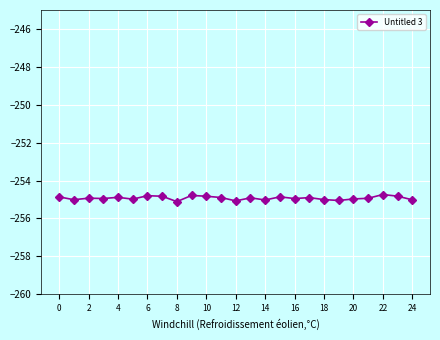

What is the minimum value shown in the chart?

-255.1